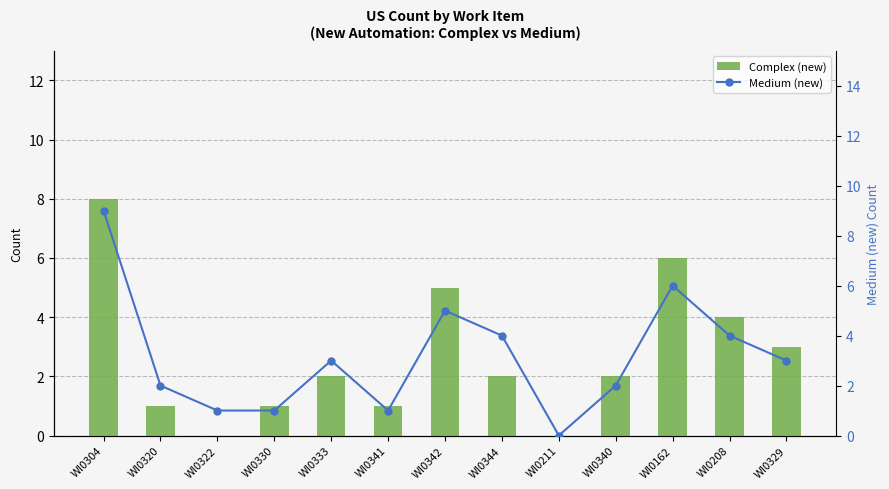

The value of Medium (new) at WI0344 is 4. True or false?

True